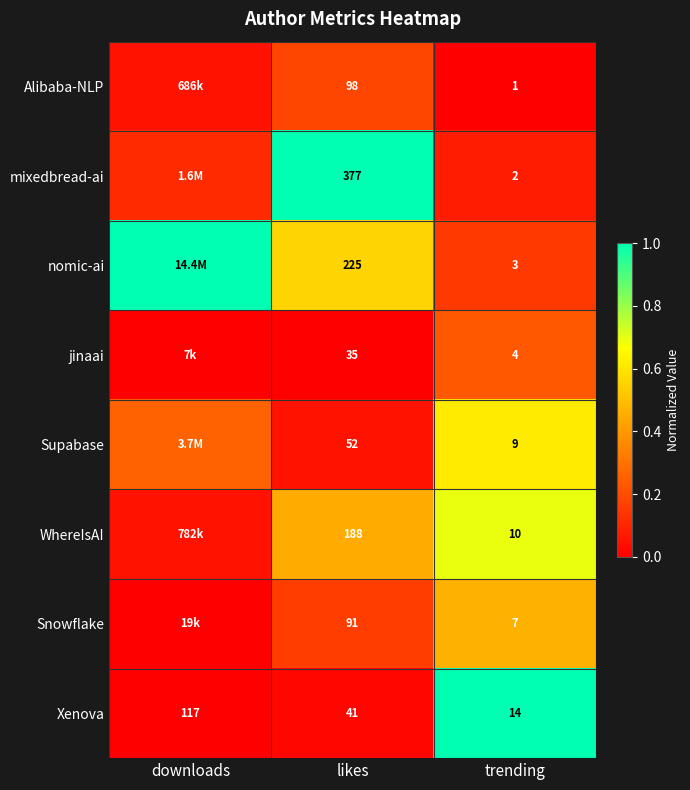

Between likes and trending, which is larger?

likes